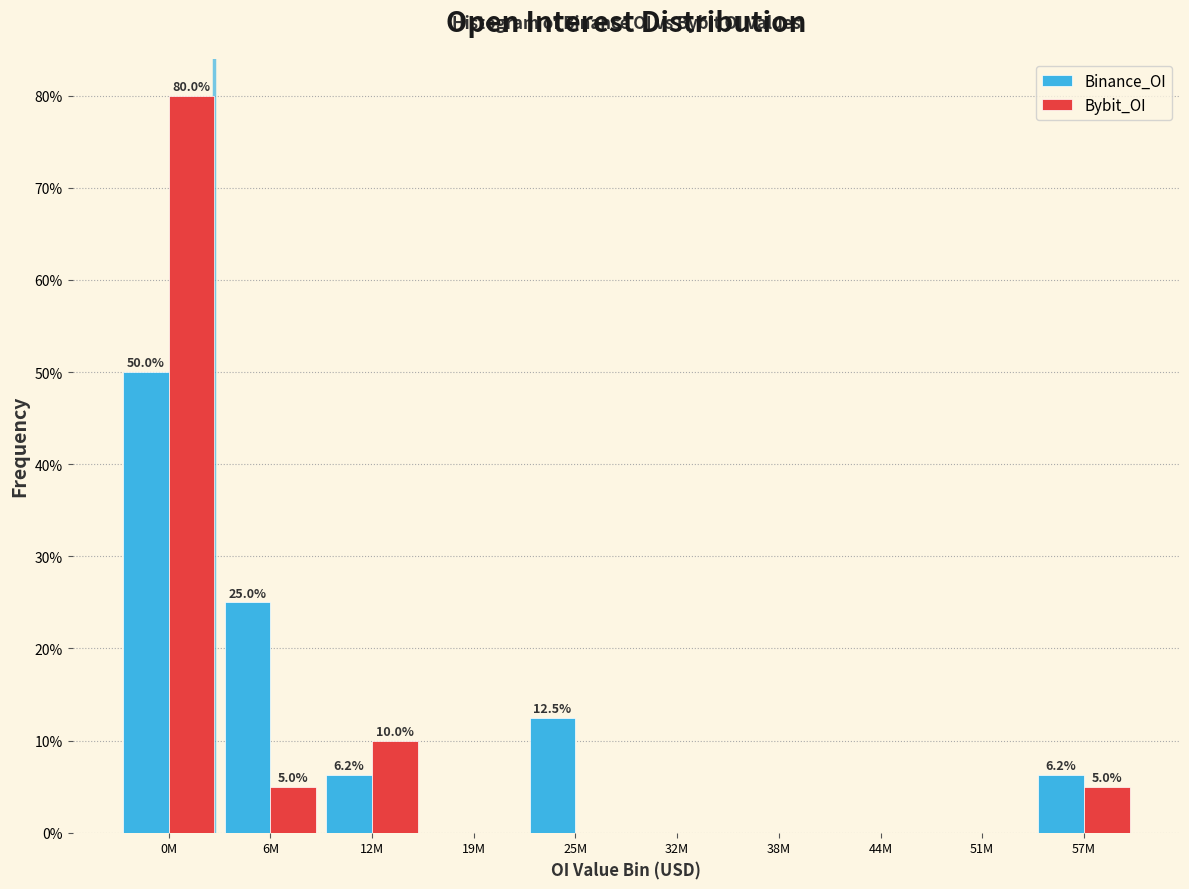

Which series changed the most between 0M and 32M?

Bybit_OI